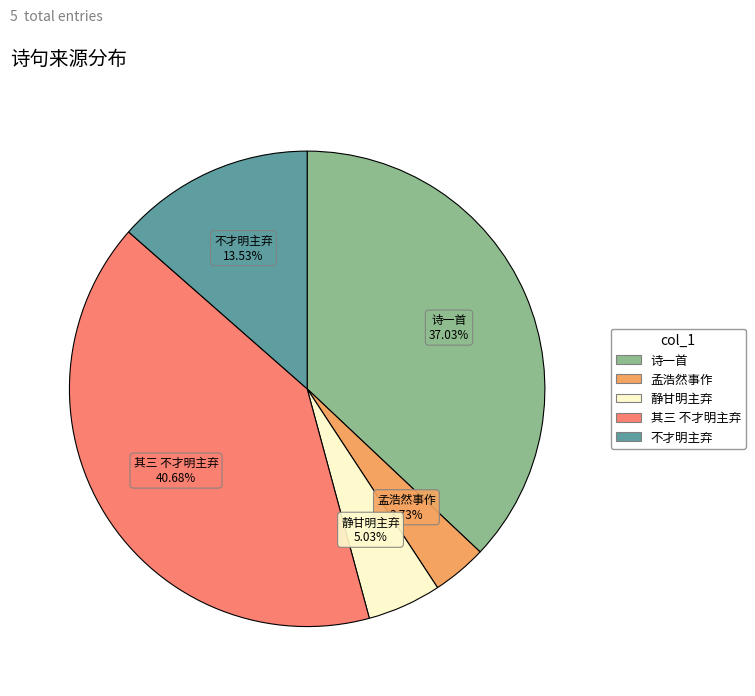

Combined, do 静甘明主弃 and 孟浩然事作 account for over 50%?

No